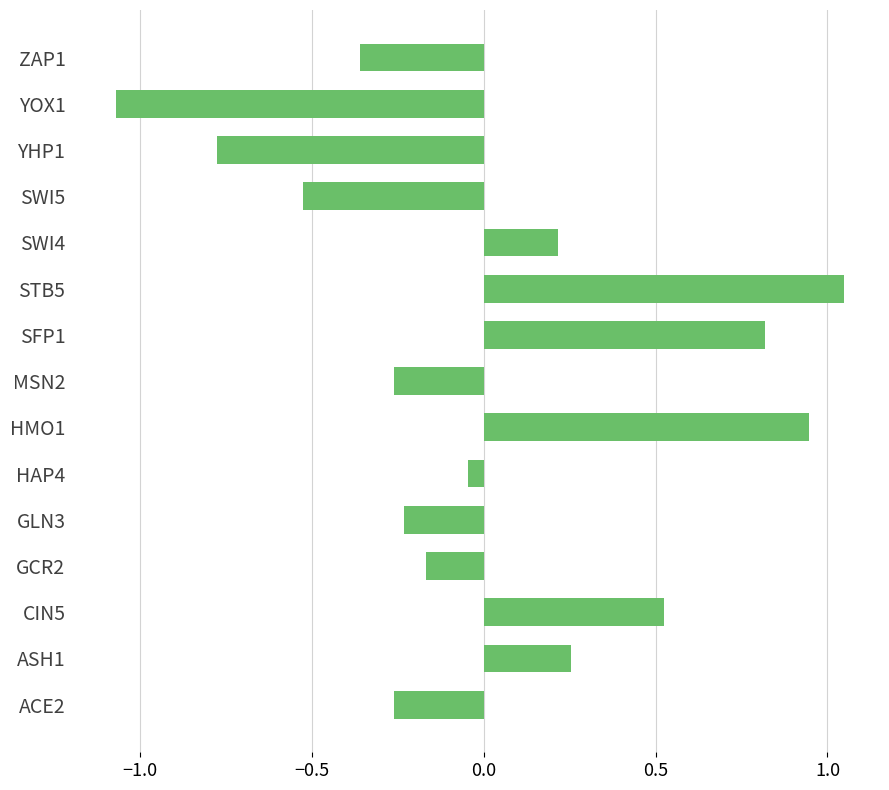

At which label is the value closest to 0?

HAP4